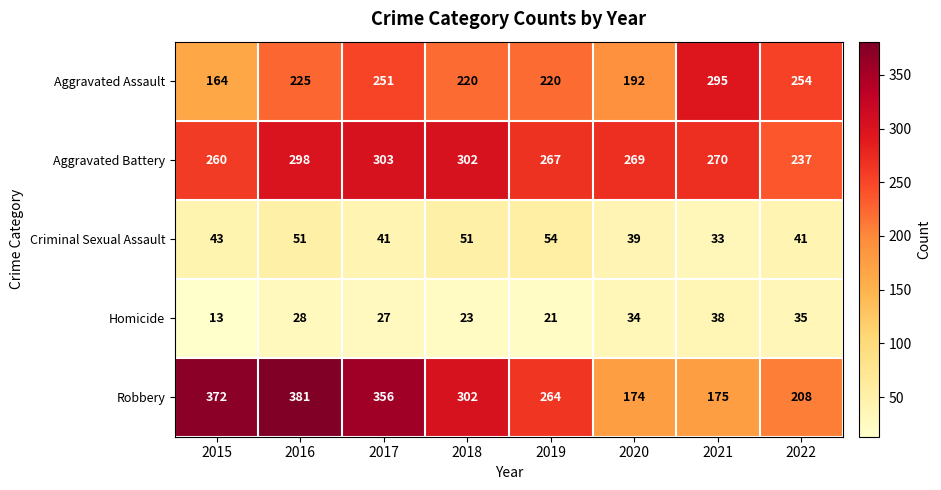

What is the approximate value of Aggravated Assault at 2019, to the nearest 10?

220